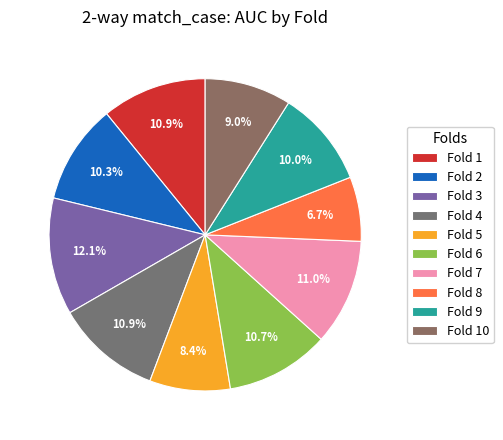

True or false: Fold 1 accounts for 11% of the total.

True